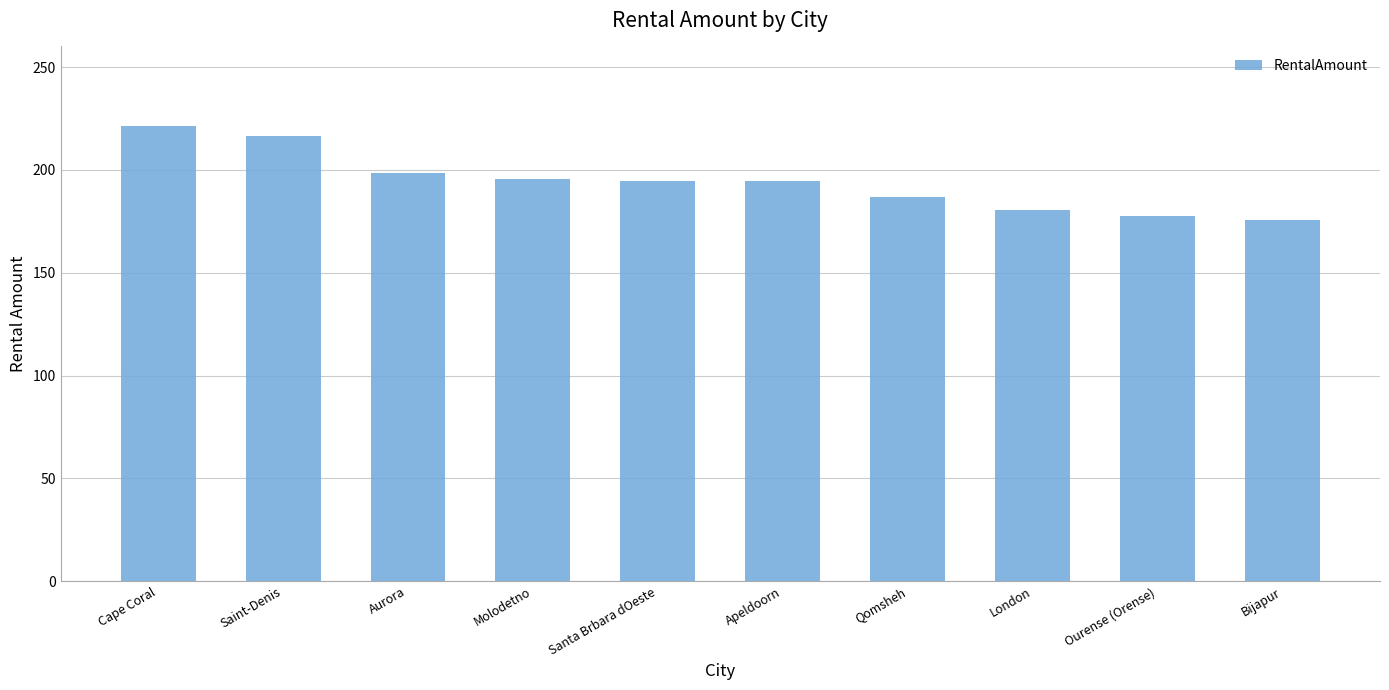

What value does the data have at Ourense (Orense)?

177.6